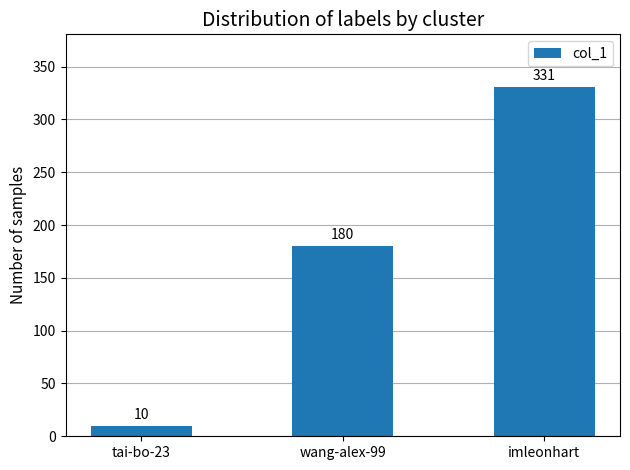

What is the label of the 3rd bar from the right?

tai-bo-23